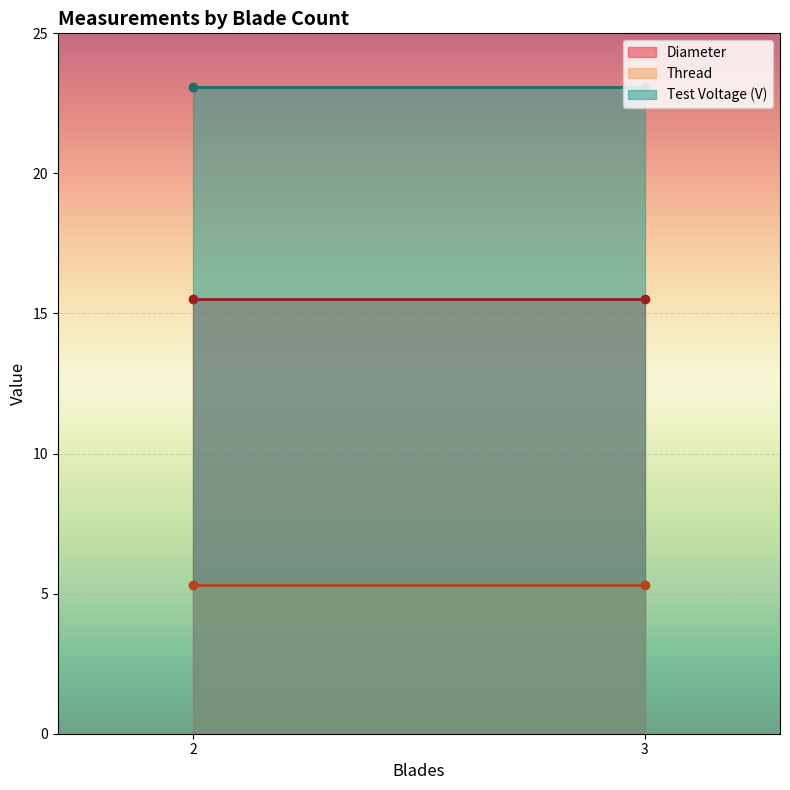

True or false: Thread and Test Voltage (V) intersect in this chart.

False